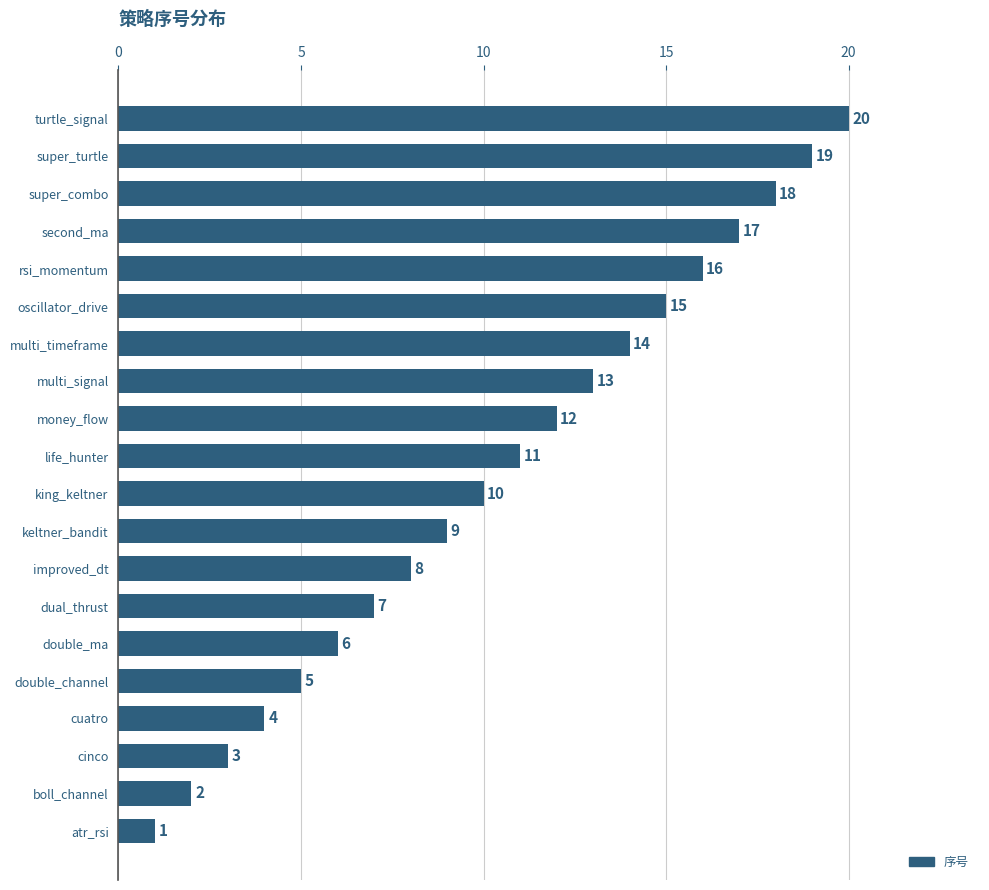

True or false: the data shows 13 at multi_signal.

True